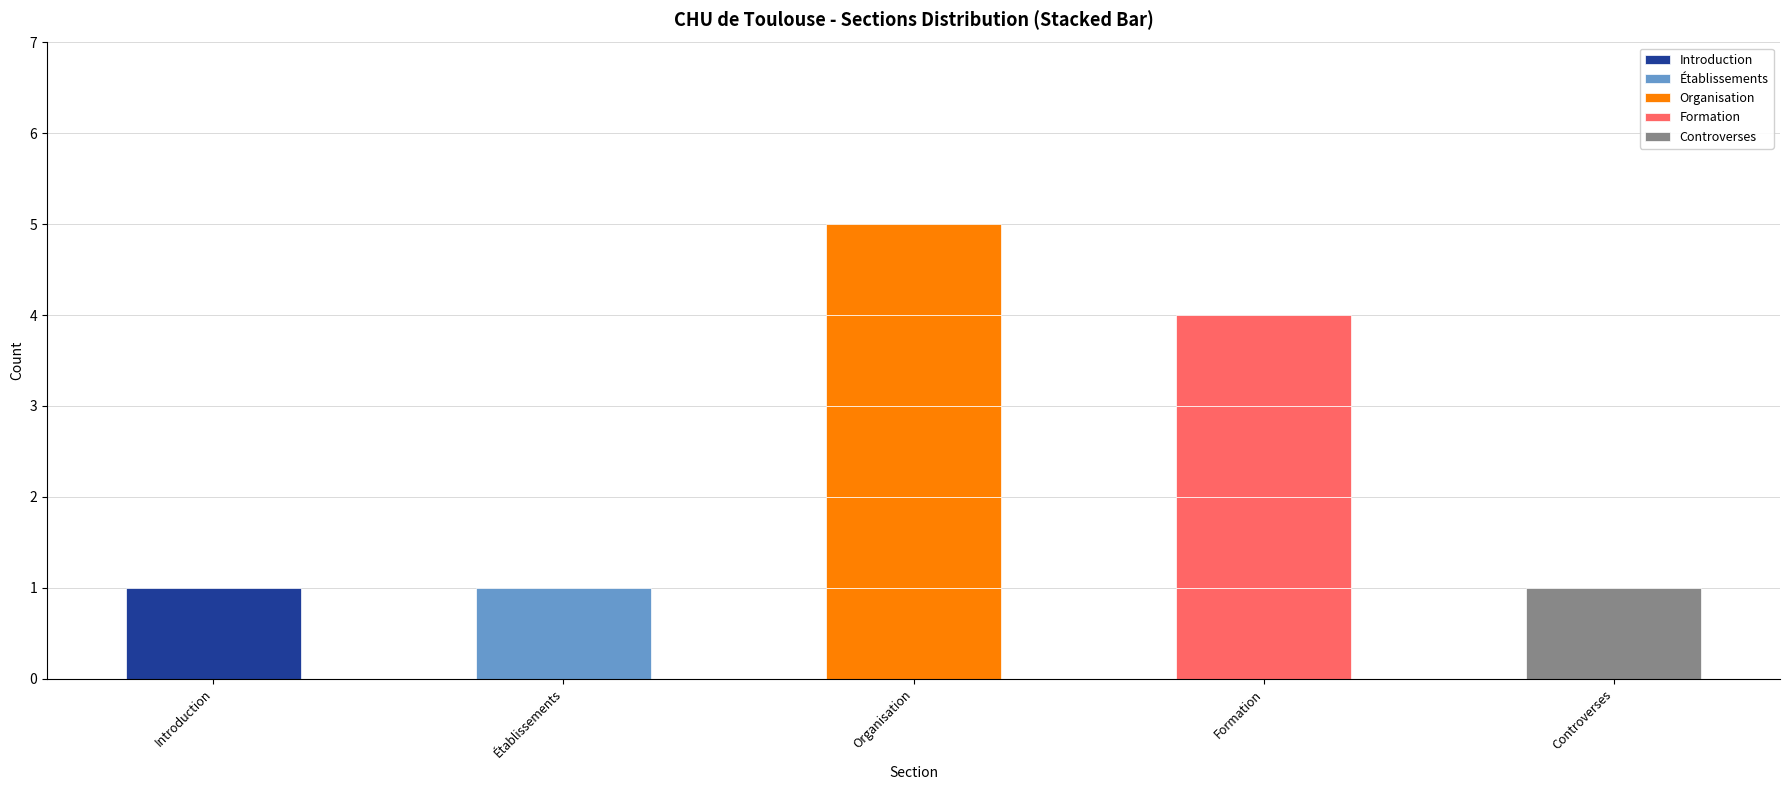

Is it true that Controverses equals 0 at Row 0?

False